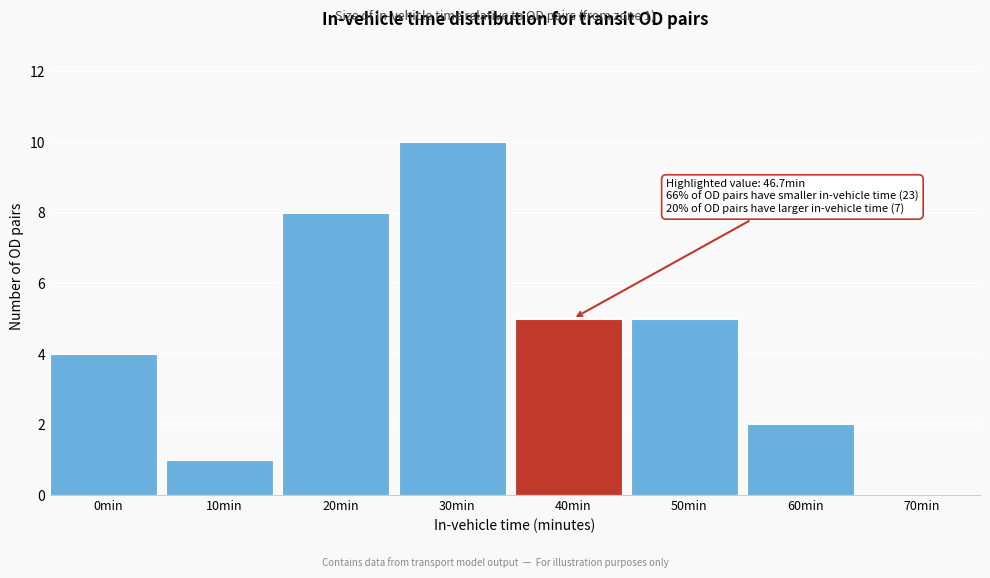

Reading right to left, extract all data points from this chart.

70min=0	60min=2	50min=5	40min=5	30min=10	20min=8	10min=1	0min=4